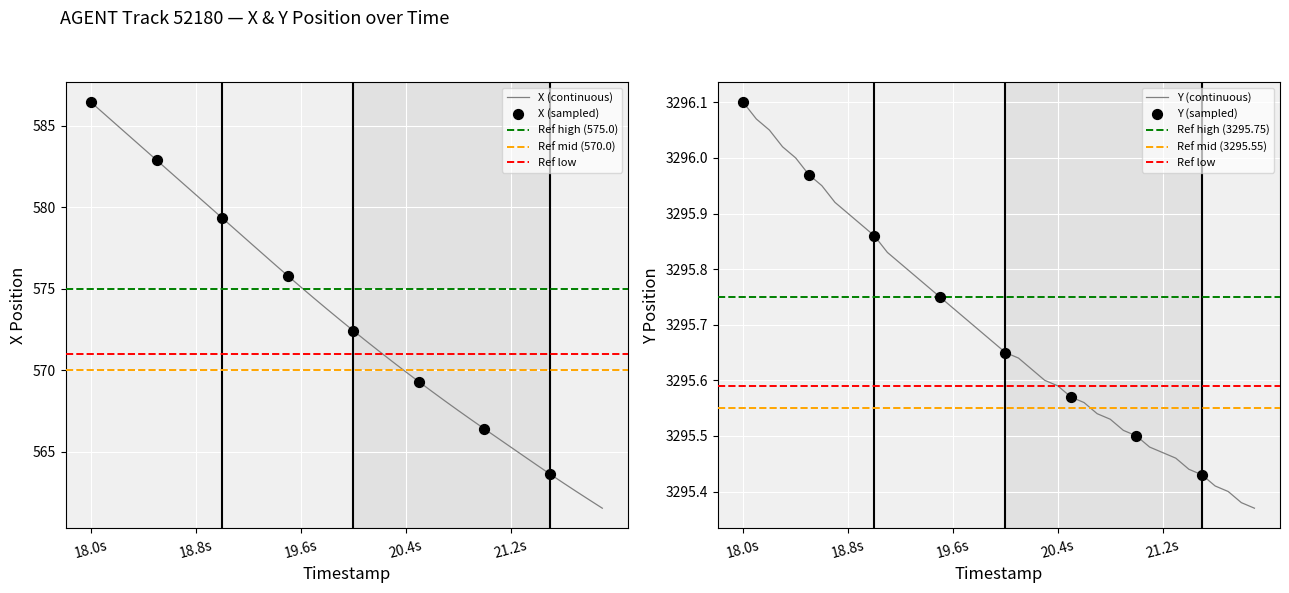

At which category is the sum across all series the highest?

18.0s